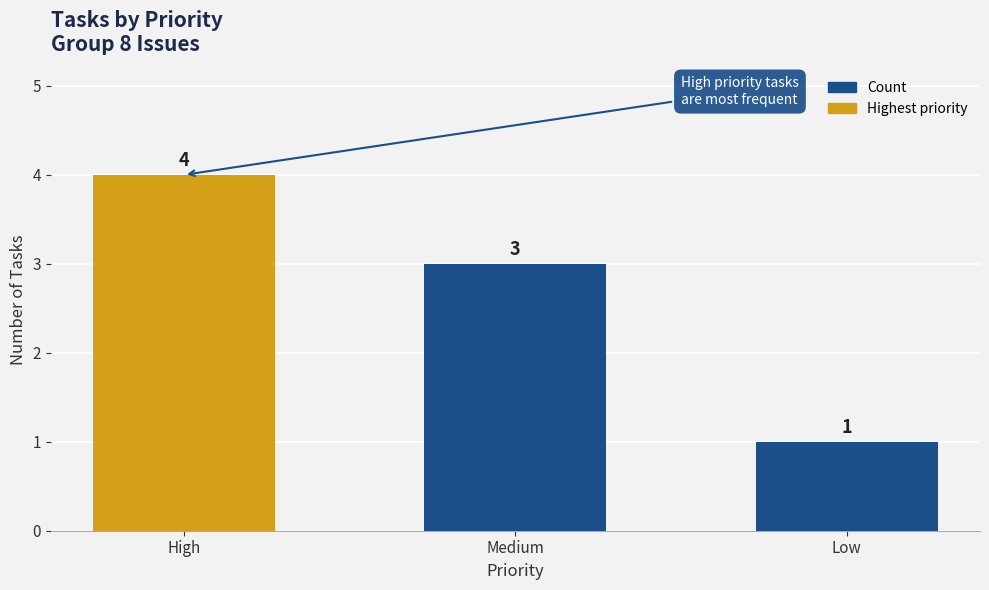

What is the greatest value displayed?

4